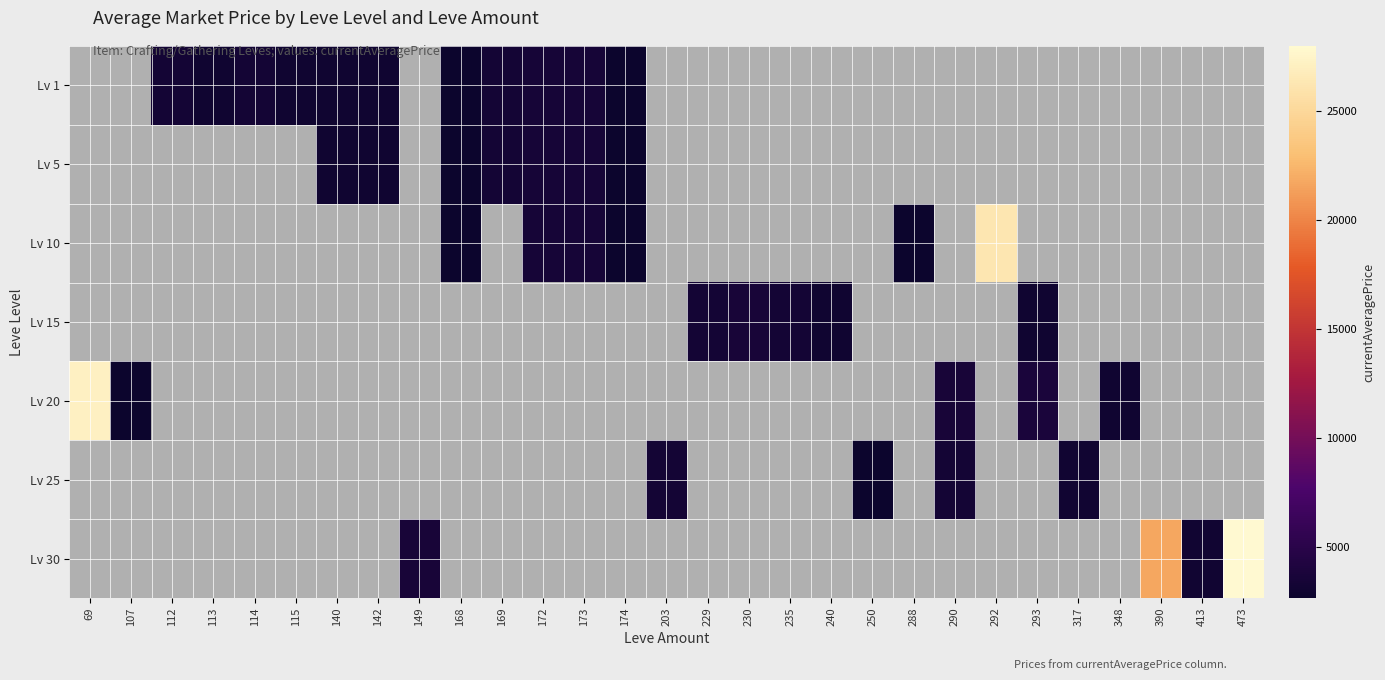

Which category has the lowest value across all series?

168